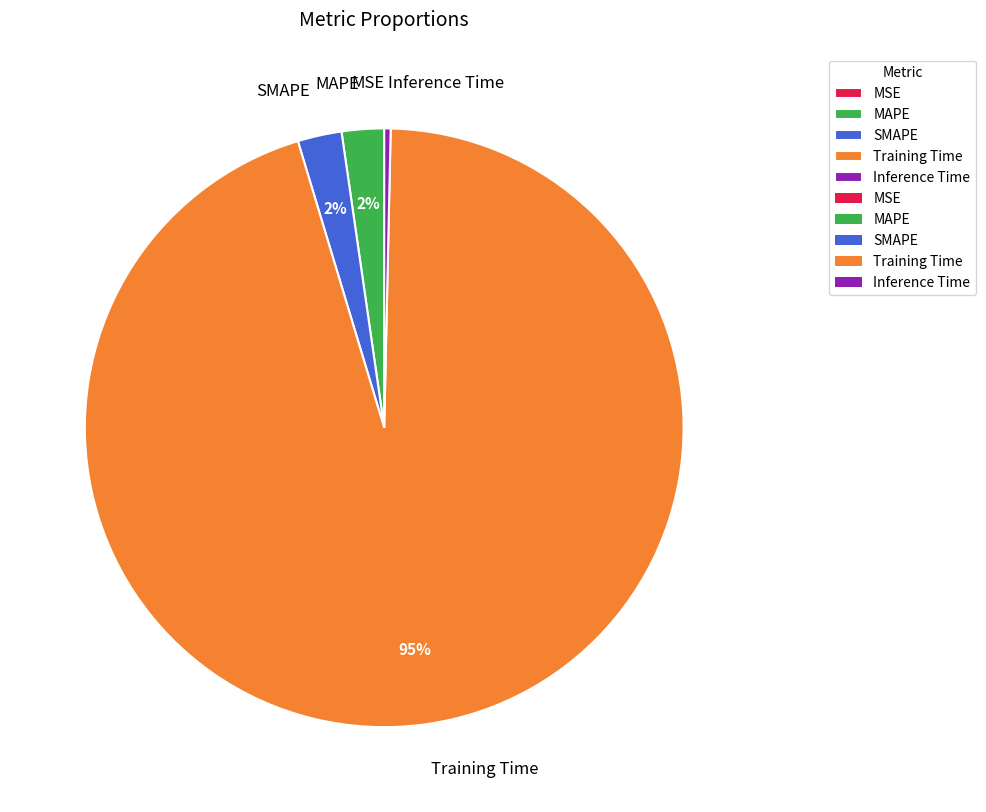

Is it true that SMAPE is 2% of the pie?

True